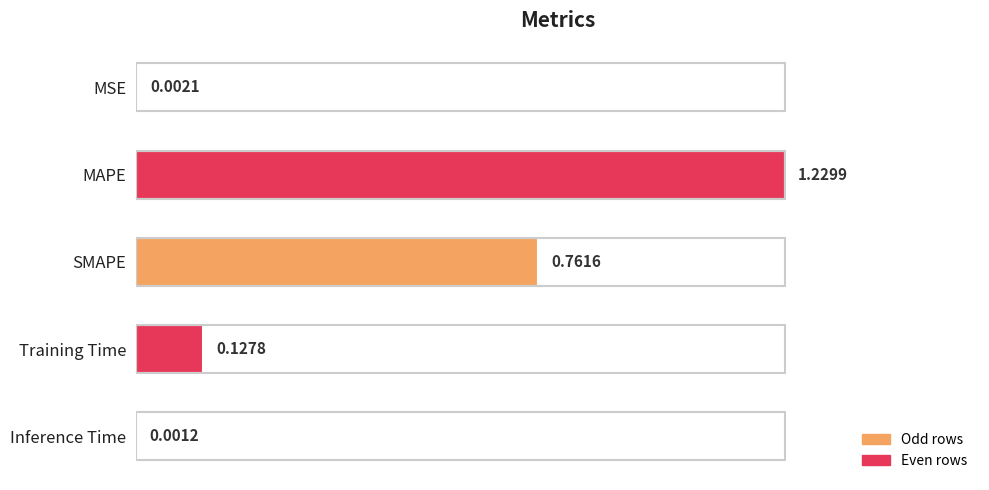

At which category does the chart reach its peak across all series?

MAPE